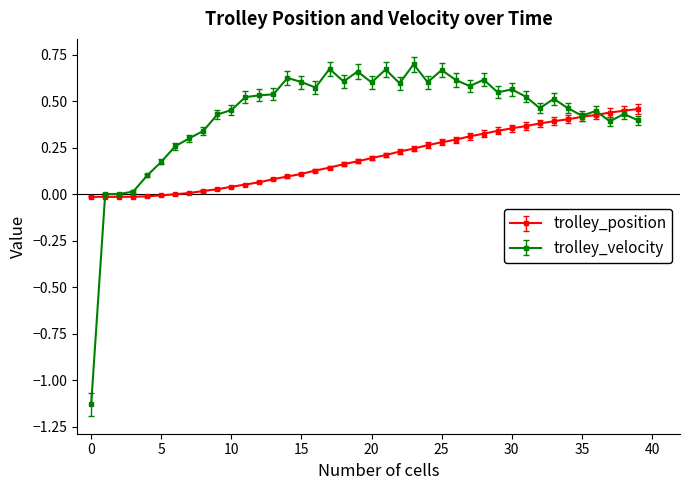

Which series has the widest spread of values?

trolley_velocity